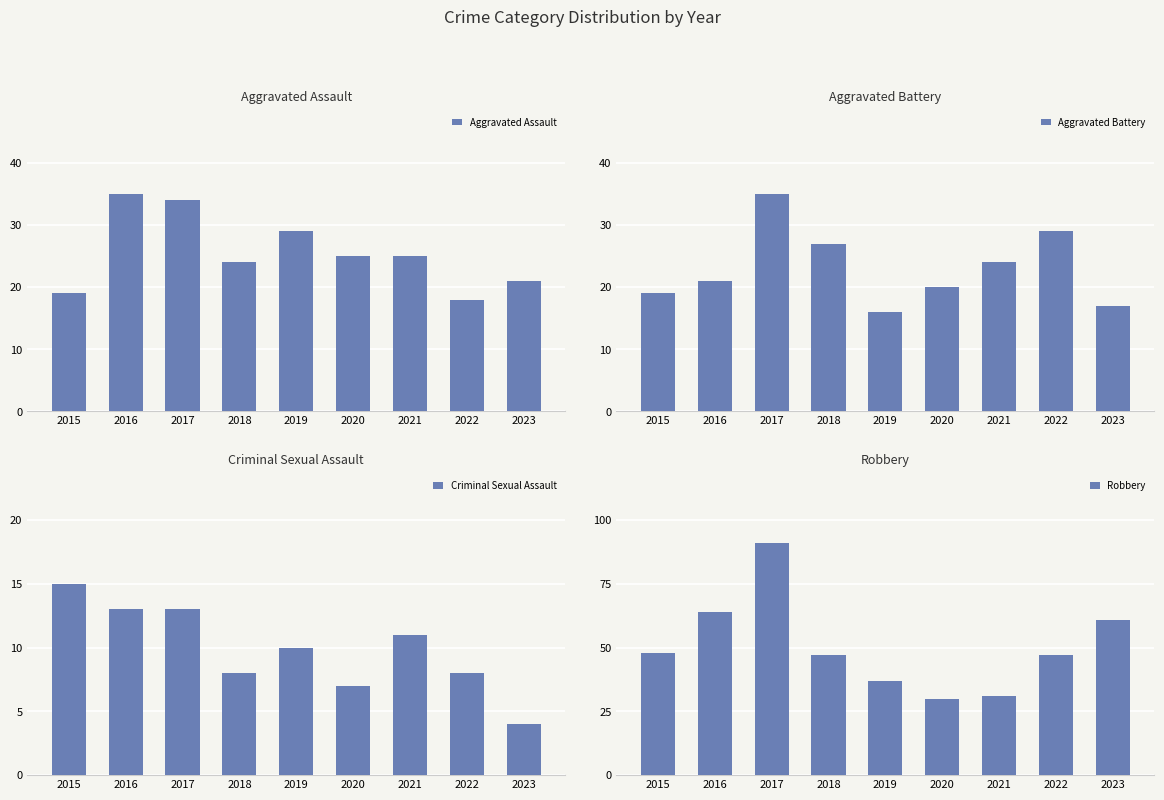

True or false: Aggravated Assault has a value of 21 at 2023.

True